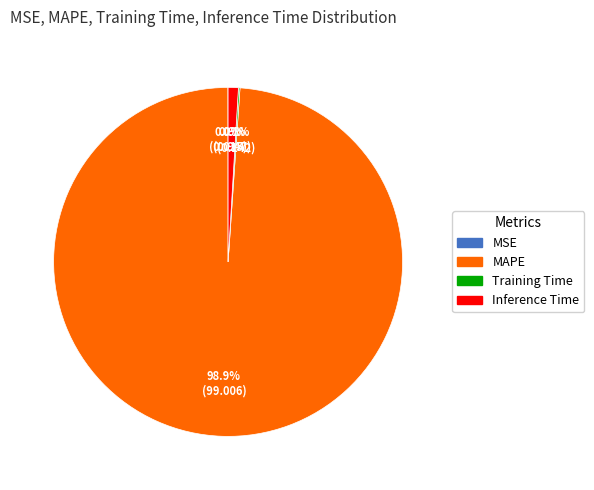

What is the majority slice?

MAPE